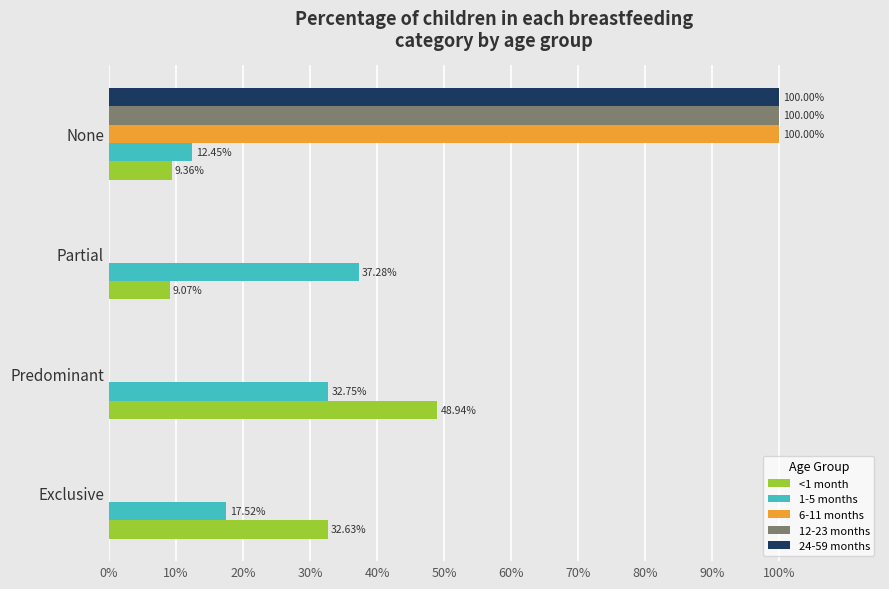

What are all the series names shown in the legend?

<1 month, 1-5 months, 6-11 months, 12-23 months, 24-59 months